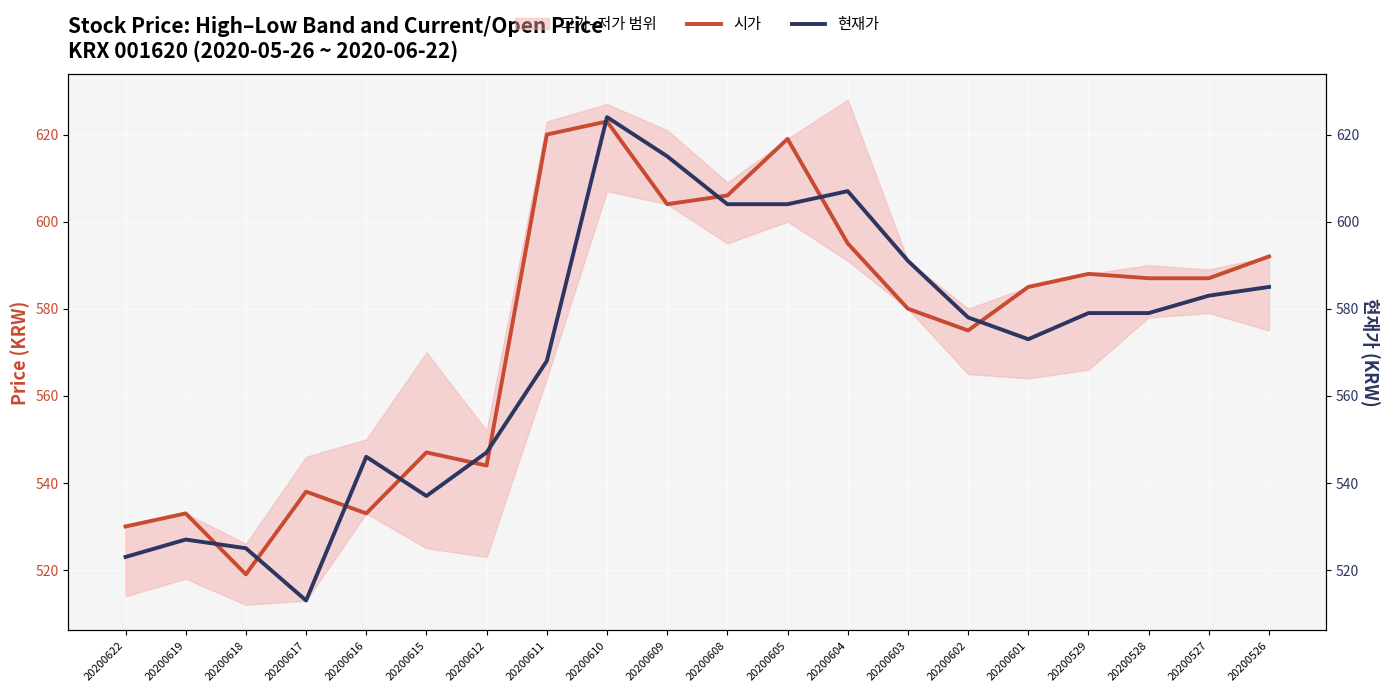

Is it true that 시가 equals 164 at 20200622?

False